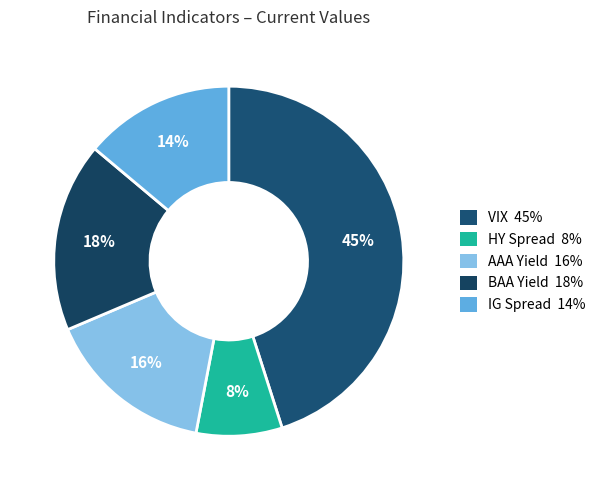

Which category has the smallest portion of the pie?

HY Spread